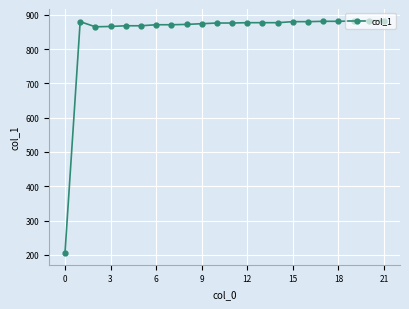

Does the chart display data point markers on the line(s)?

Yes